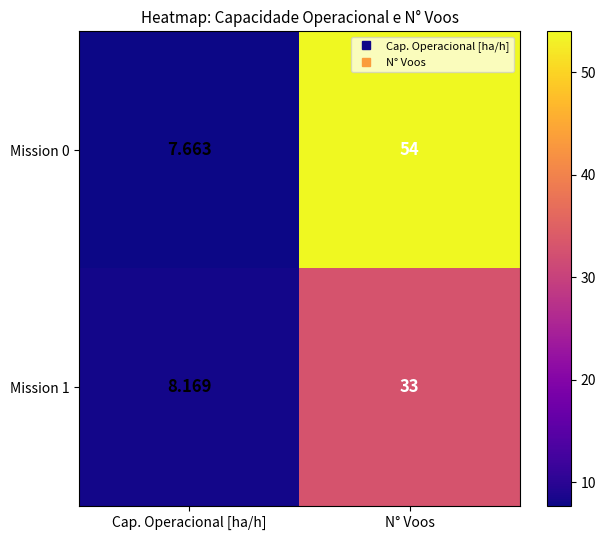

Where is Mission 0 nearest to the value 30?

Cap. Operacional [ha/h]